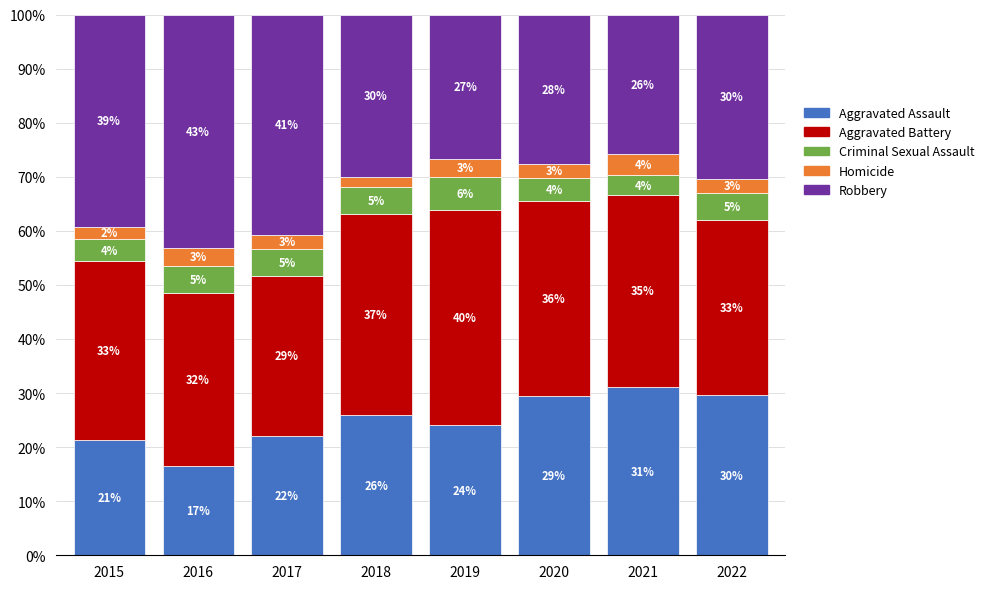

The value of Aggravated Assault at 2018 is 25.9. True or false?

True